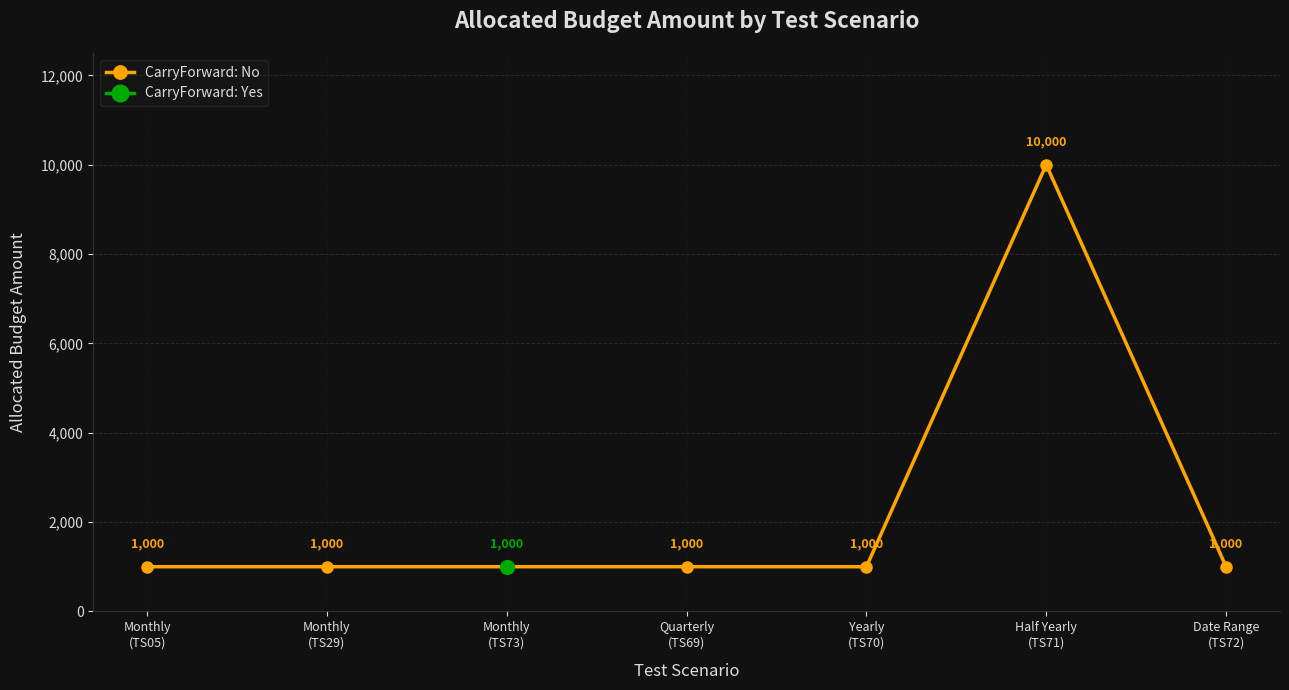

What is the sum of all values?

15000